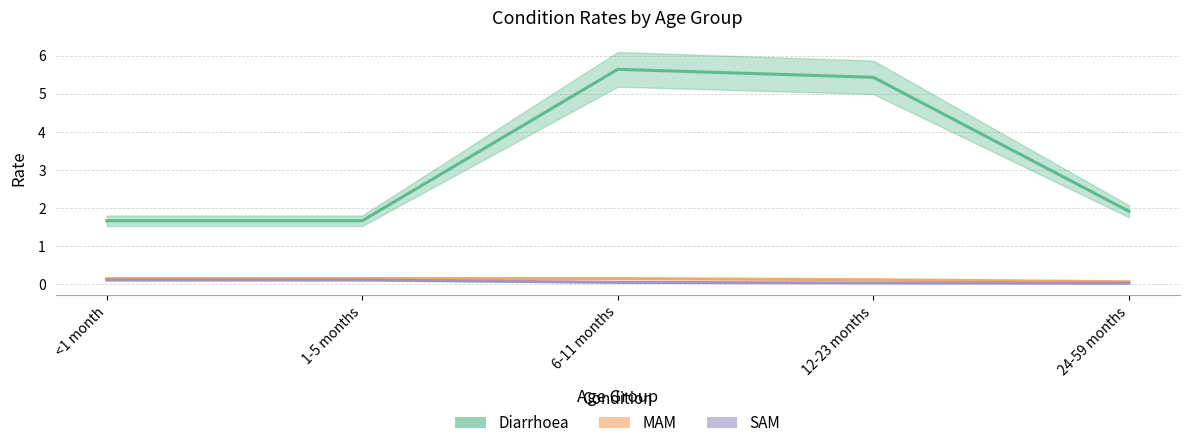

Which series has the largest total across all categories?

Diarrhoea